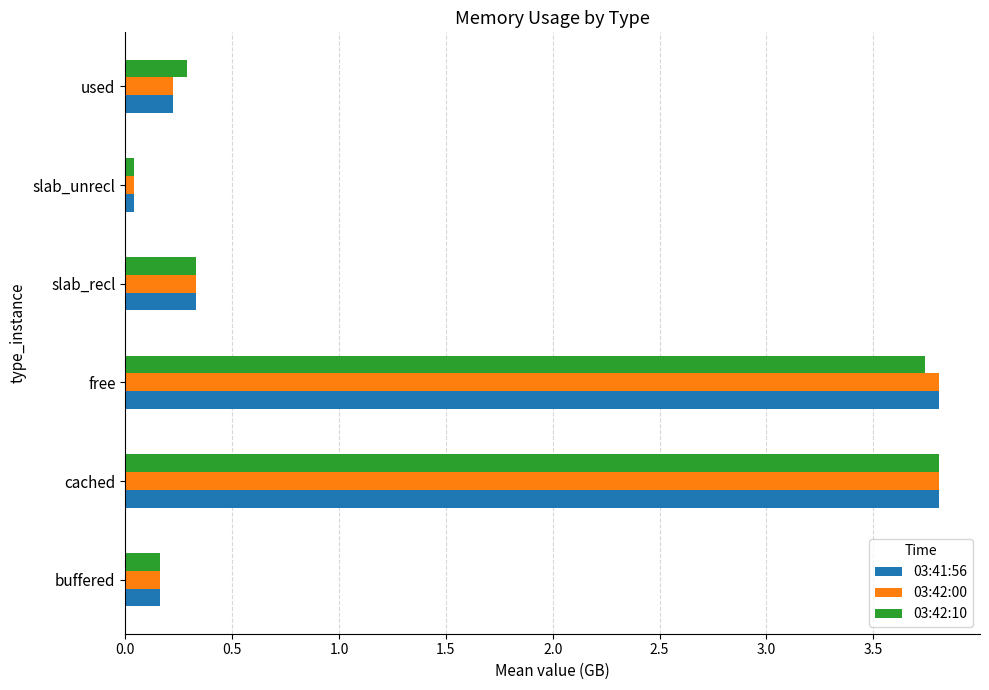

Which series has the widest spread of values?

03:42:00